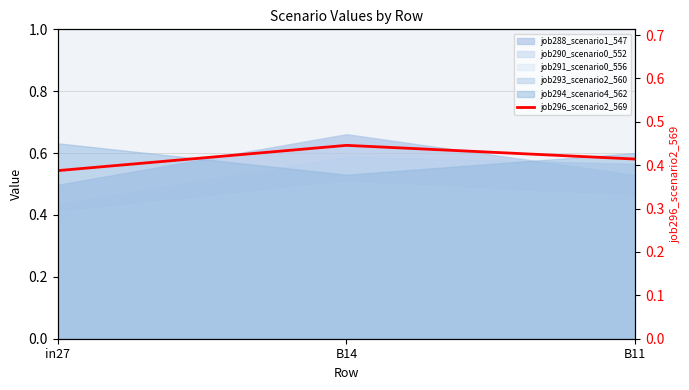

What is the difference between the maximum and minimum values?

0.1